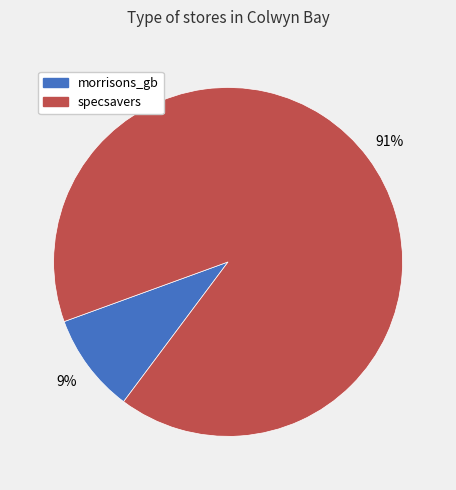

Is specsavers the majority of the pie?

Yes